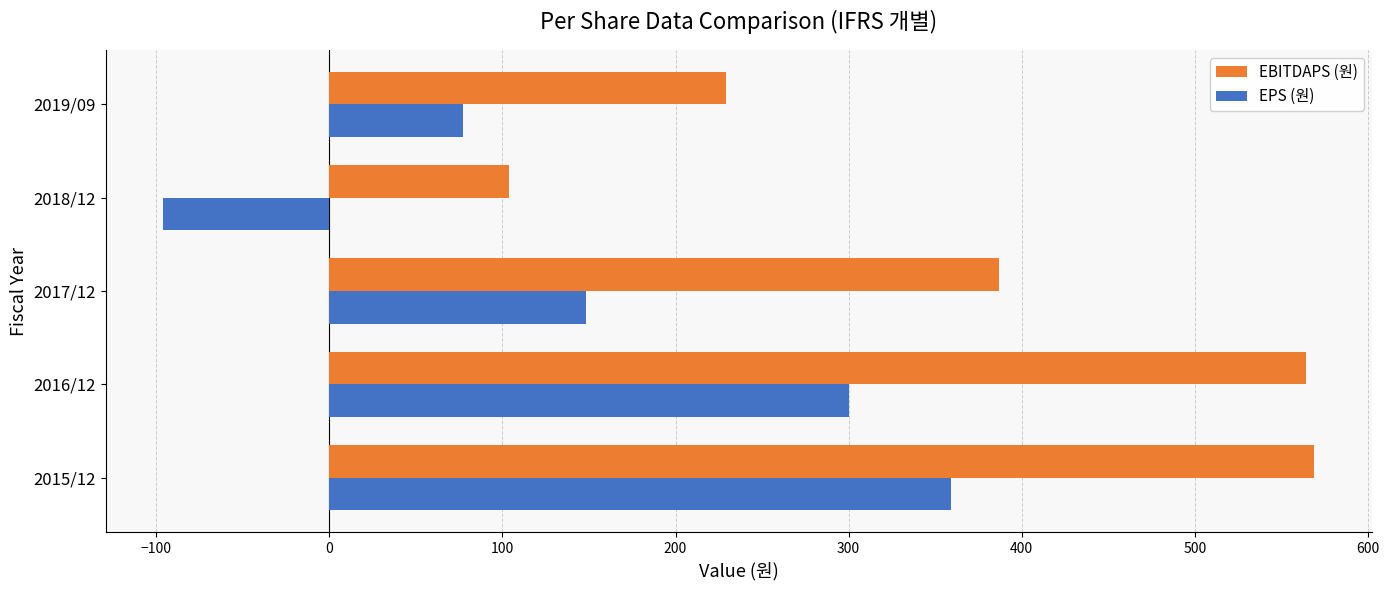

The value of EPS (원) at 2016/12 is 465. True or false?

False